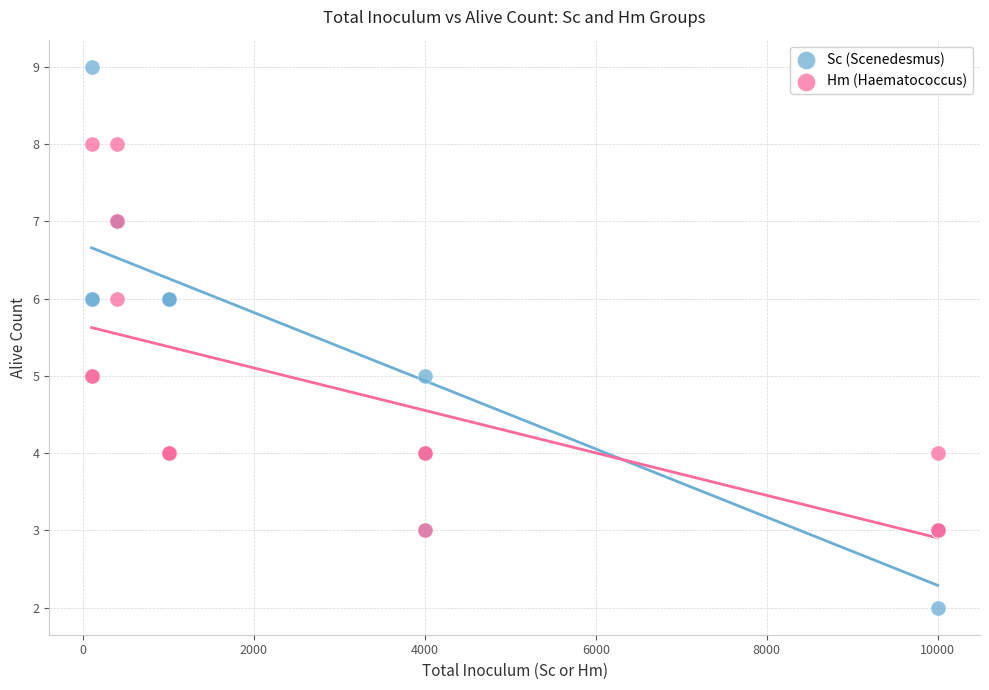

Which series reaches the minimum Y coordinate?

Sc (Scenedesmus)